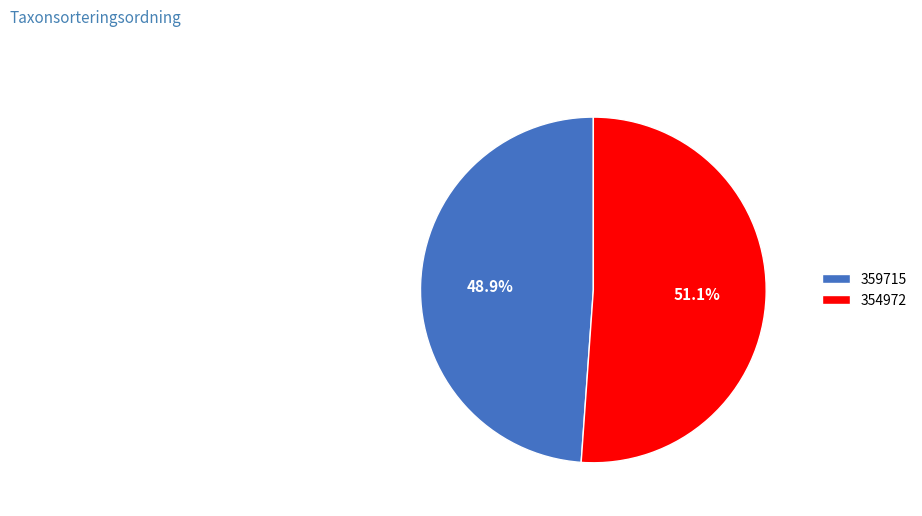

Does 354972 represent more than half of the total?

Yes